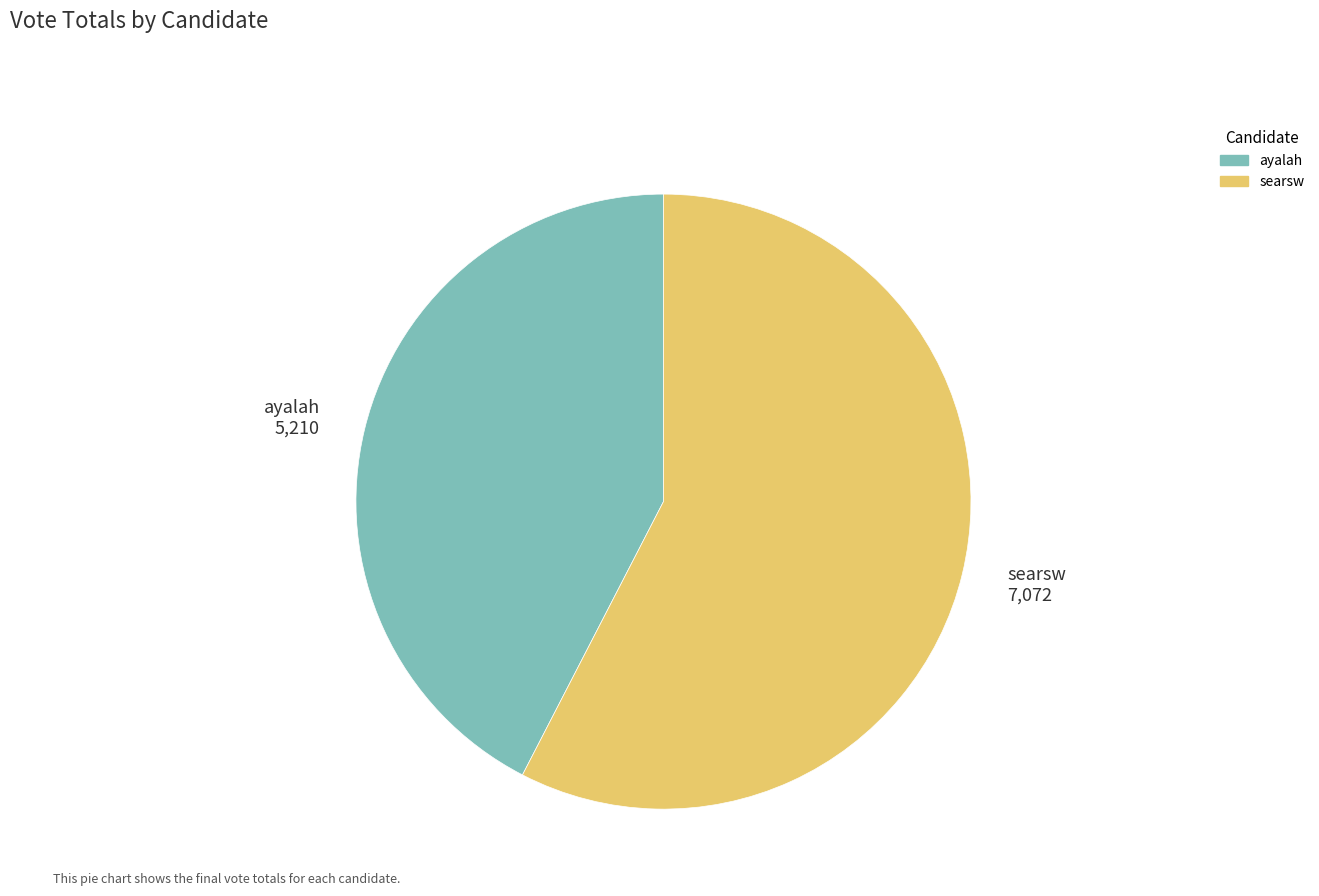

What is the smallest slice in the pie chart?

ayalah